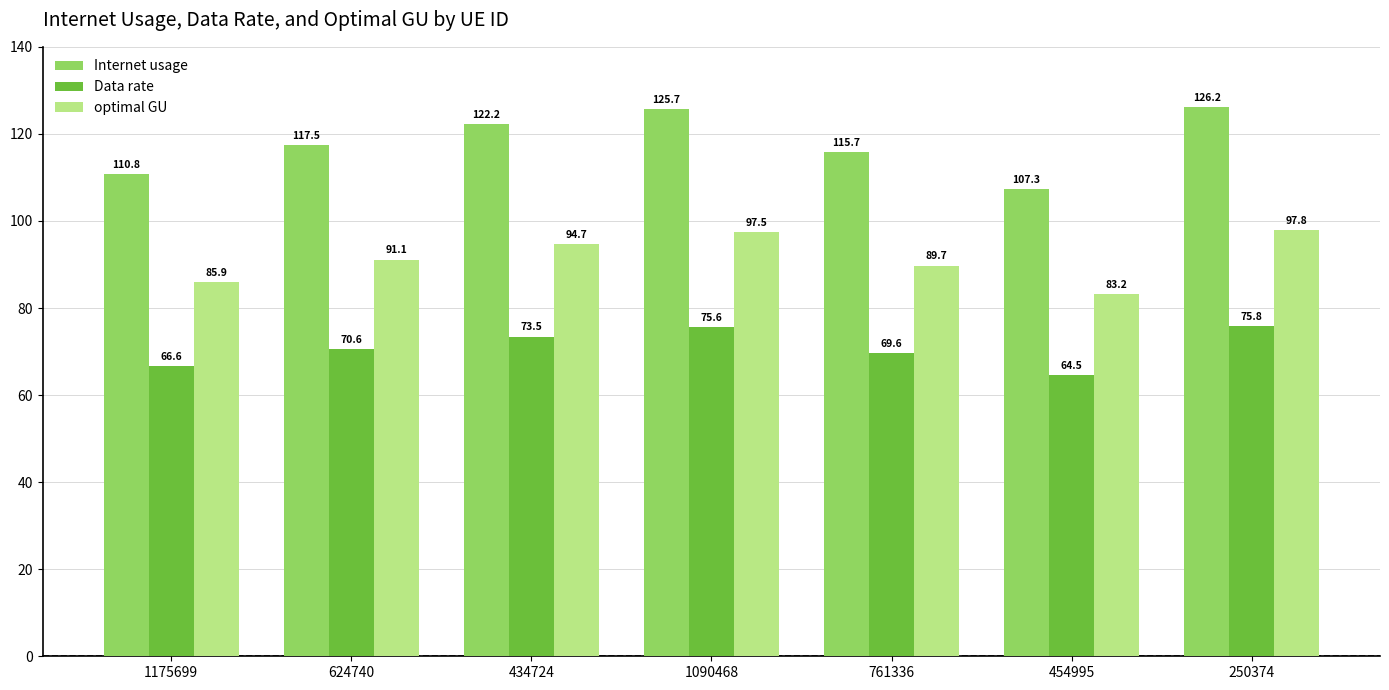

Rank the series by their maximum value, from lowest to highest.

Data rate, optimal GU, Internet usage